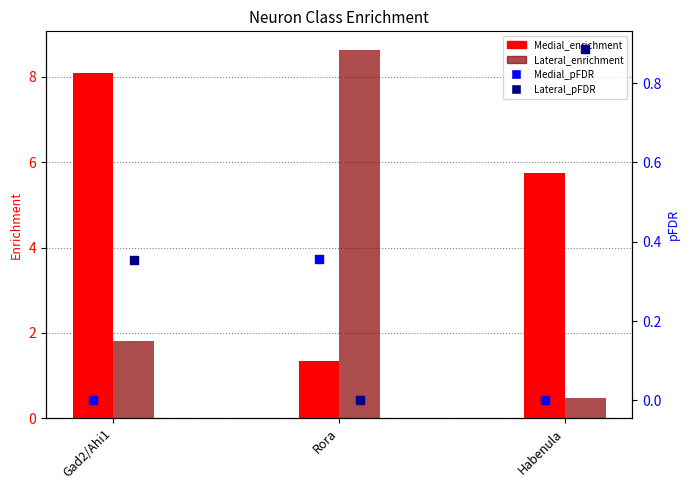

Which series reaches the minimum Y coordinate?

Lateral_pFDR